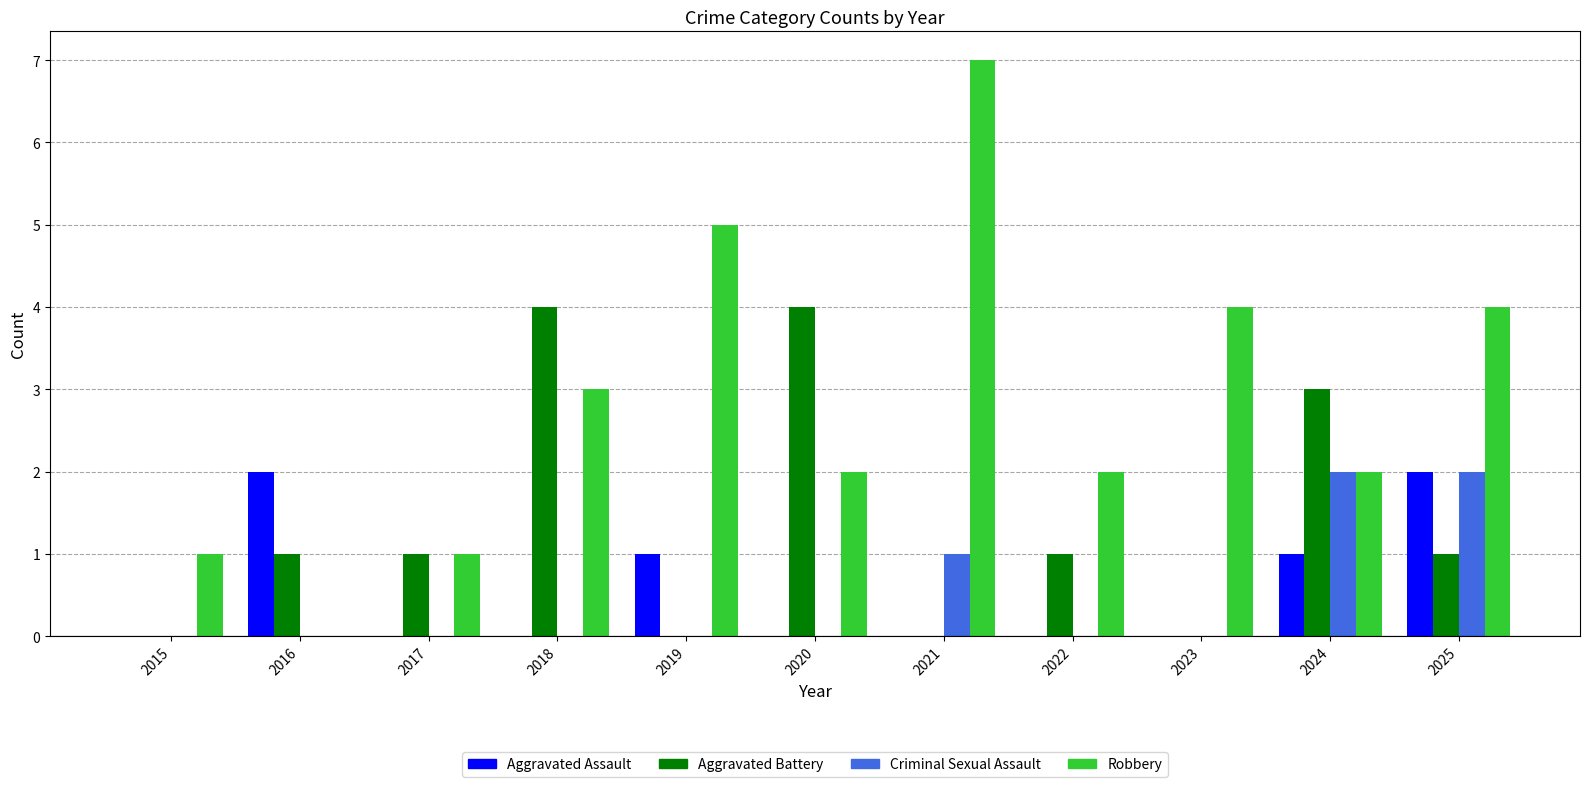

Is it true that Aggravated Assault equals 1 at 2019?

True